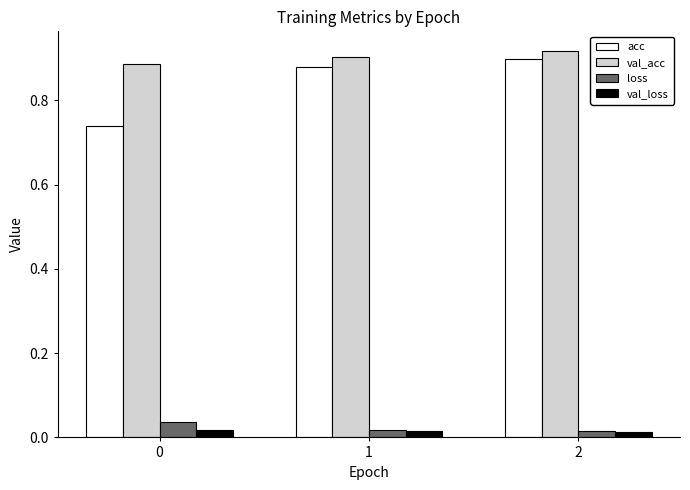

Between 1 and 2, which series saw the biggest shift?

acc